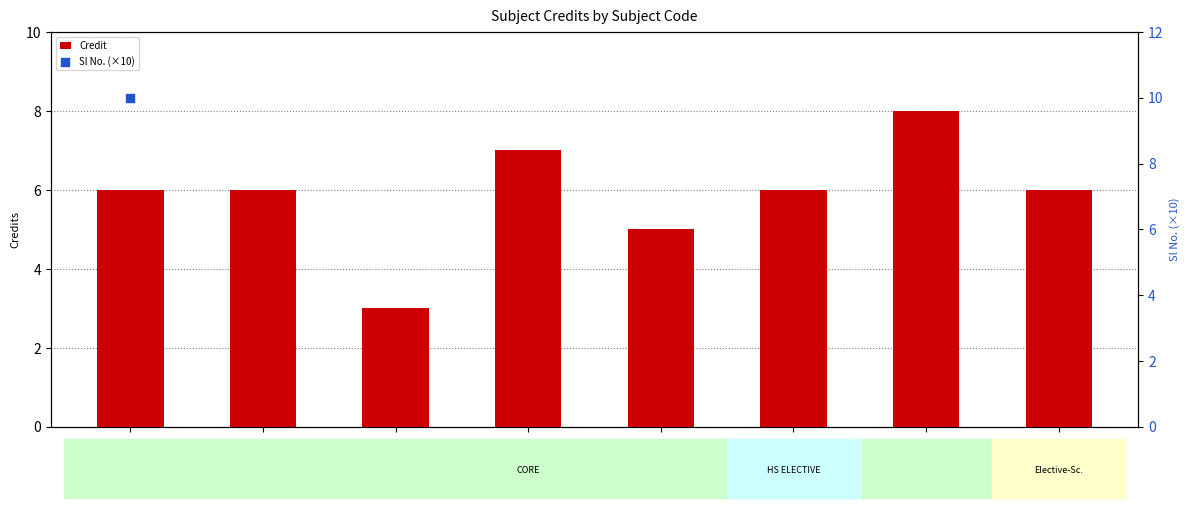

At which category is the sum across all series the highest?

MA251